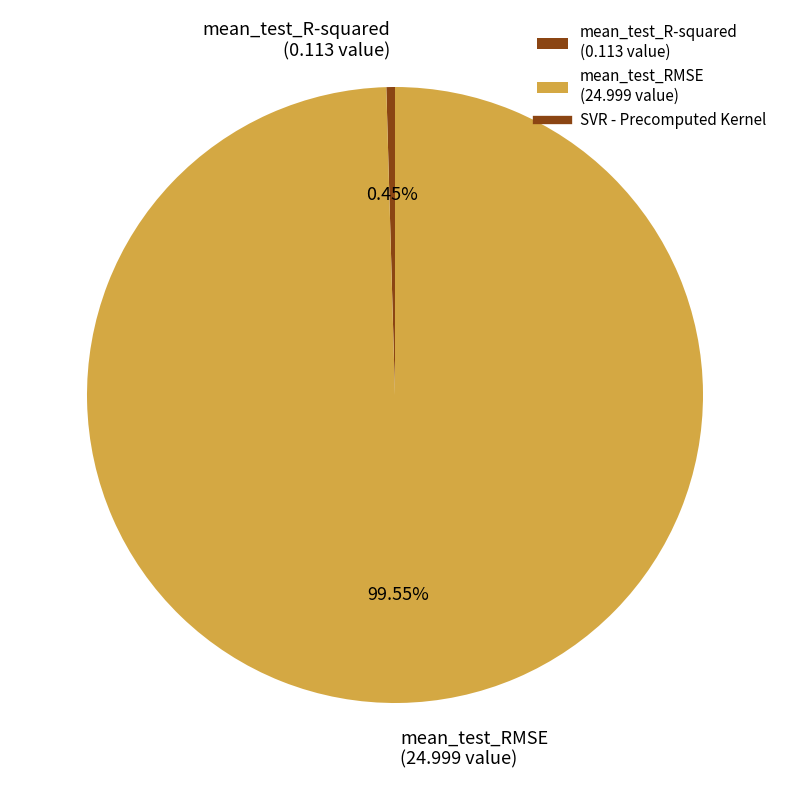

Which category has the biggest portion of the pie?

mean_test_RMSE